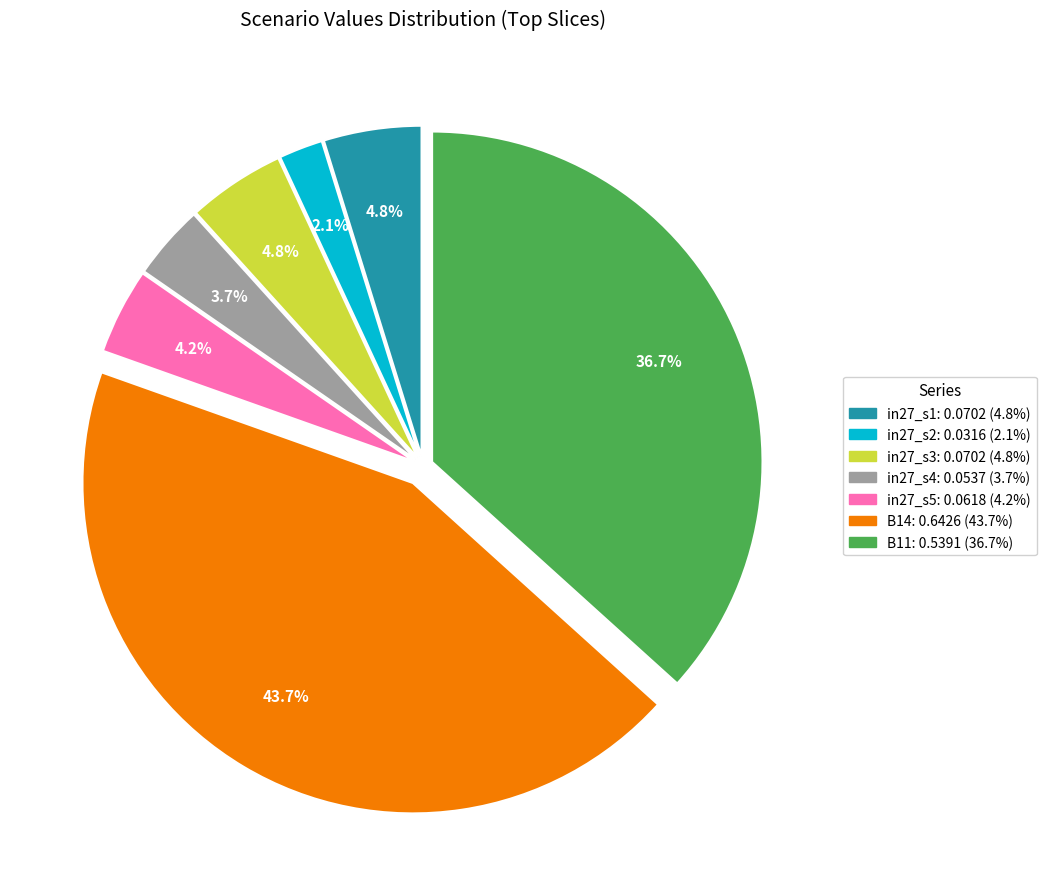

How many segments does this pie chart have?

7